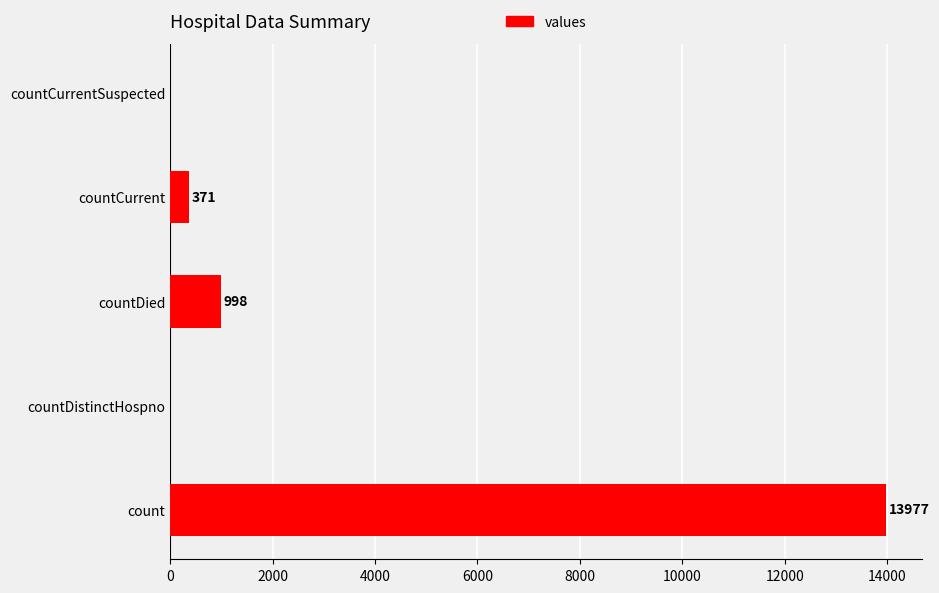

What is the average value?

3069